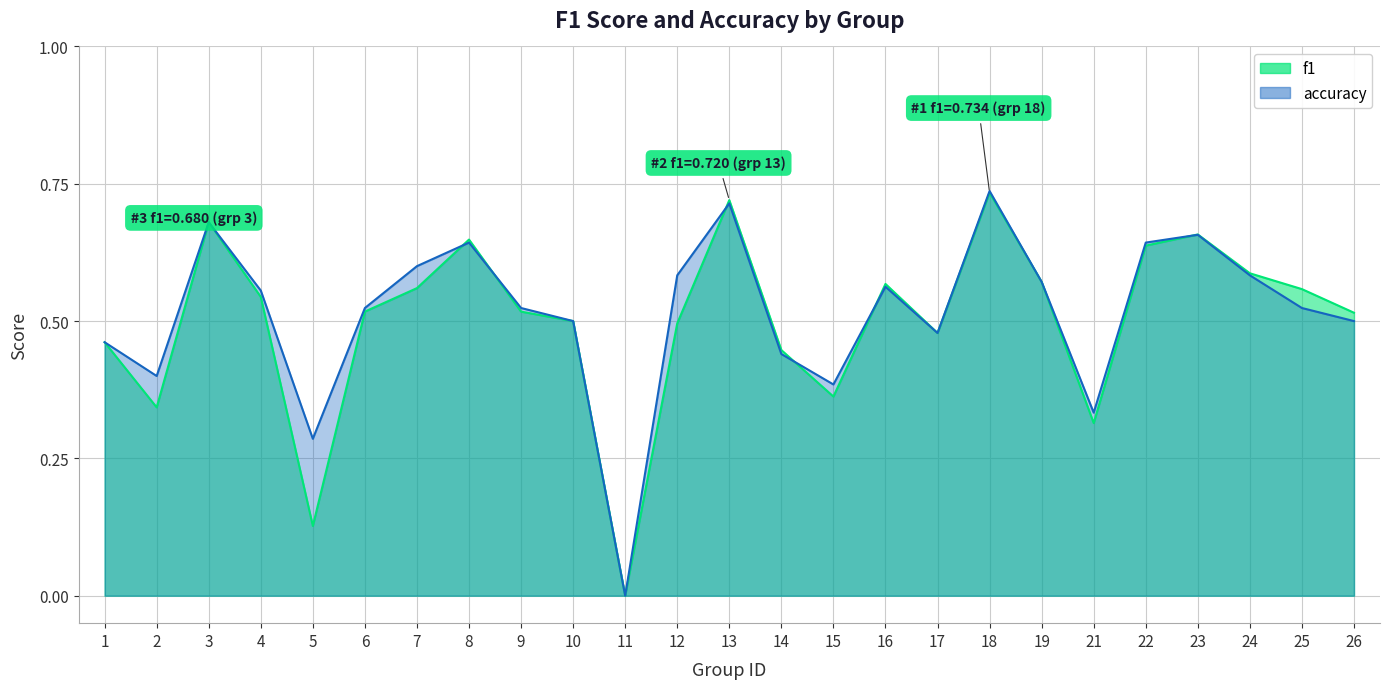

What is the difference between the maximum and minimum values in the accuracy series?

0.7